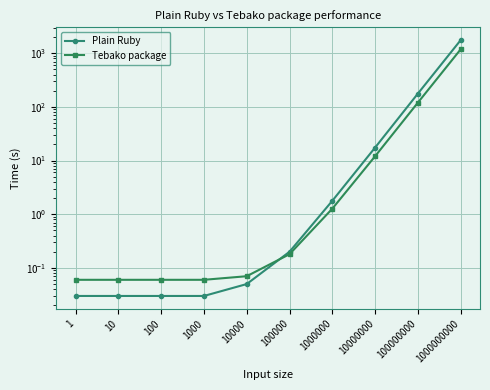

Which series has the largest total across all categories?

Plain Ruby